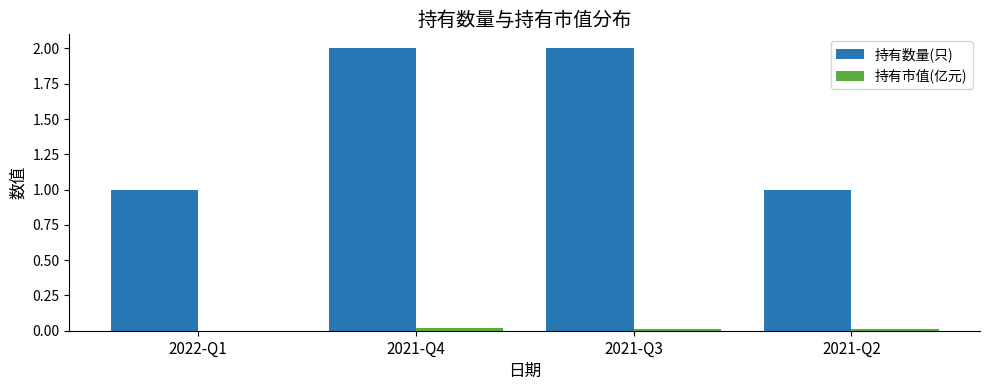

The 持有数量(只) series shows 1.0 at 2021-Q2. True or false?

True